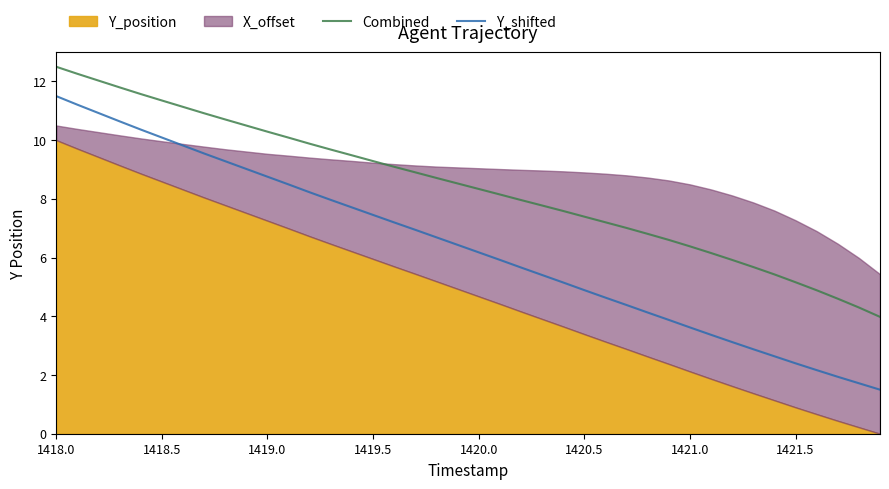

How many data points does each series have?

40